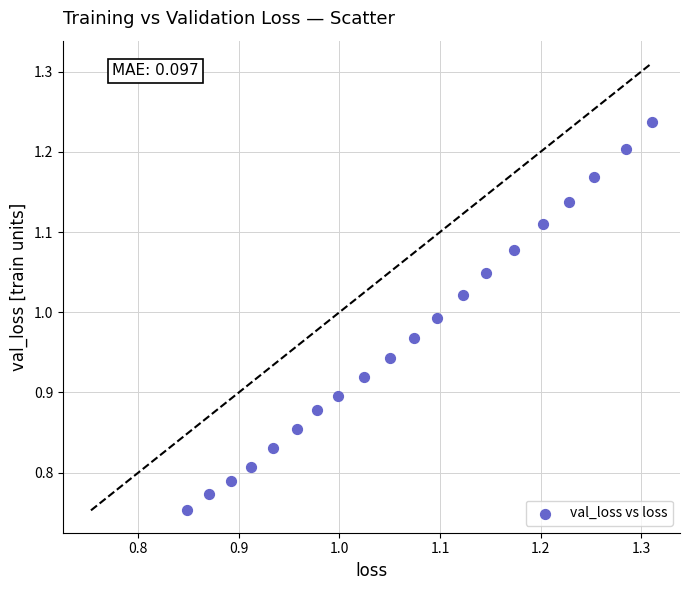

What is the range of Y values (max minus min)?

0.5